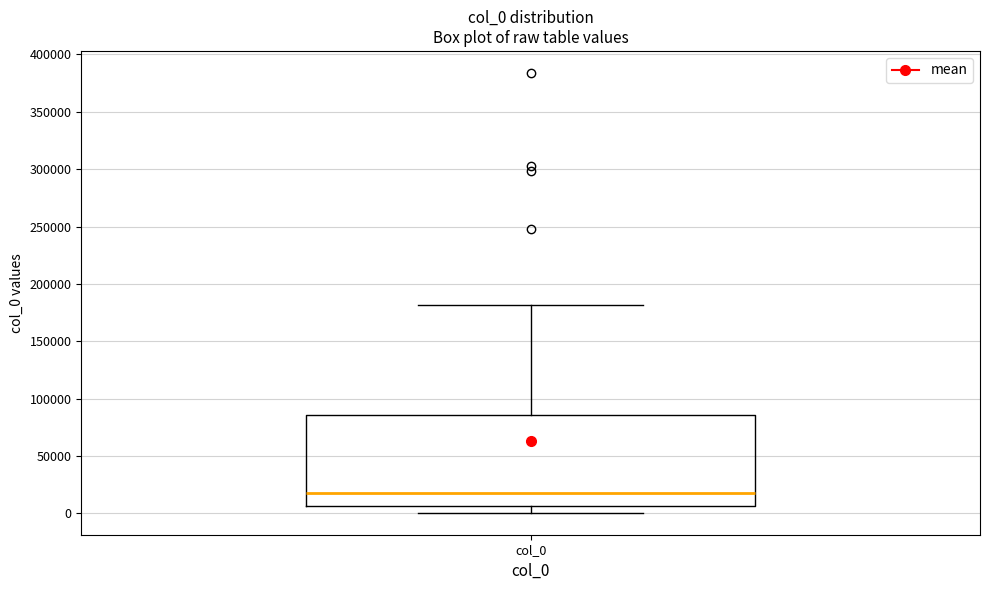

Where does the median line of the box for col_0 sit on the y-axis? The values are not printed on the chart, so give them approximately, as read against the axis.

20000